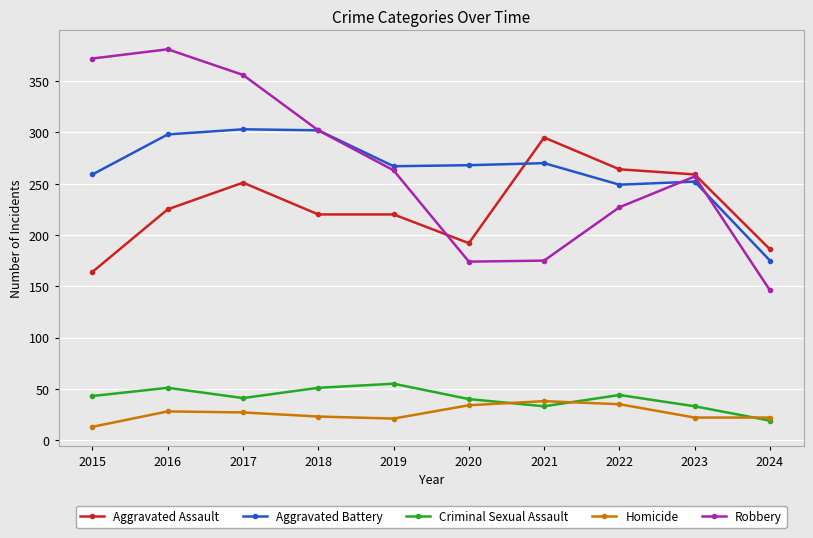

True or false: Aggravated Assault and Criminal Sexual Assault cross at least once.

False